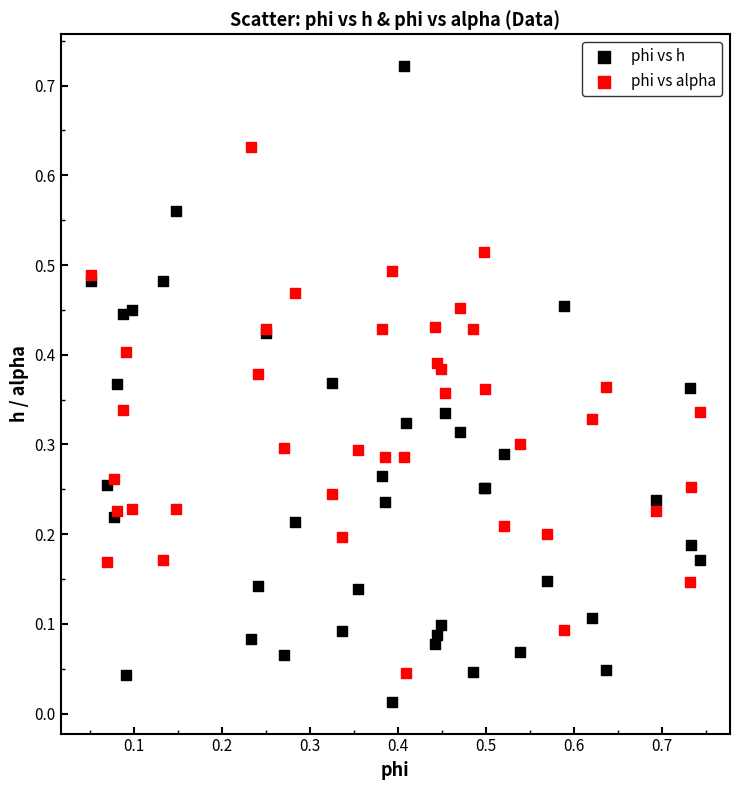

Which series contains the lowest Y value?

phi vs h